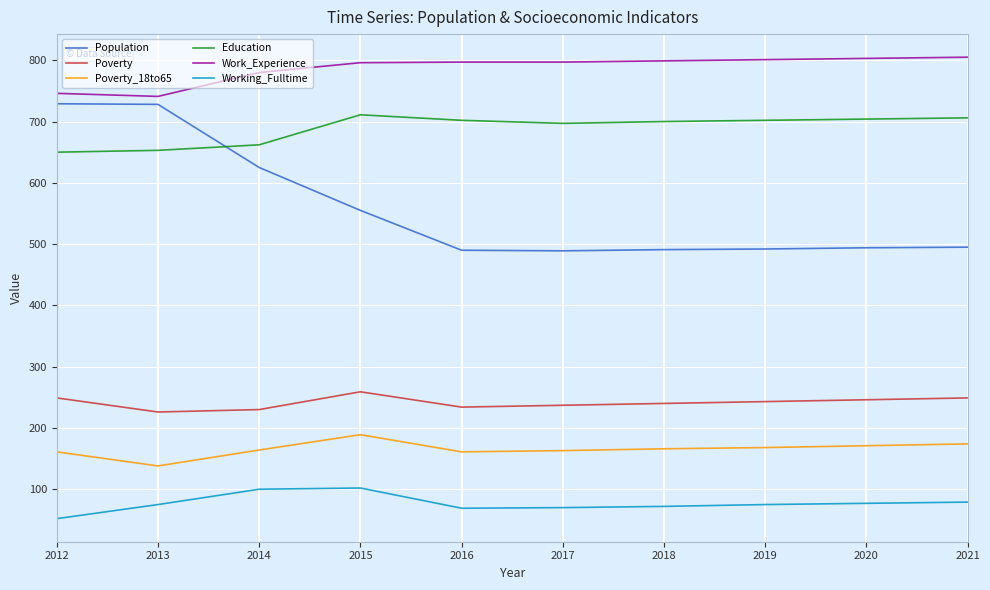

True or false: Working_Fulltime and Education cross at least once.

False